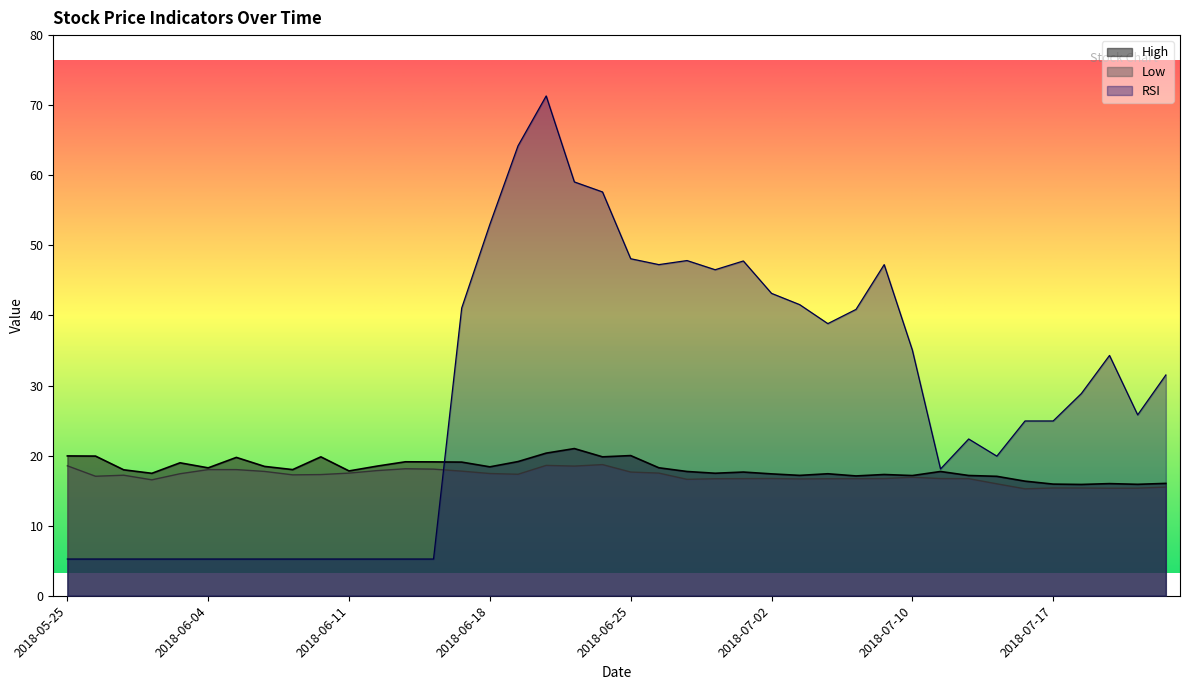

How many data points in RSI are less than 28?

20